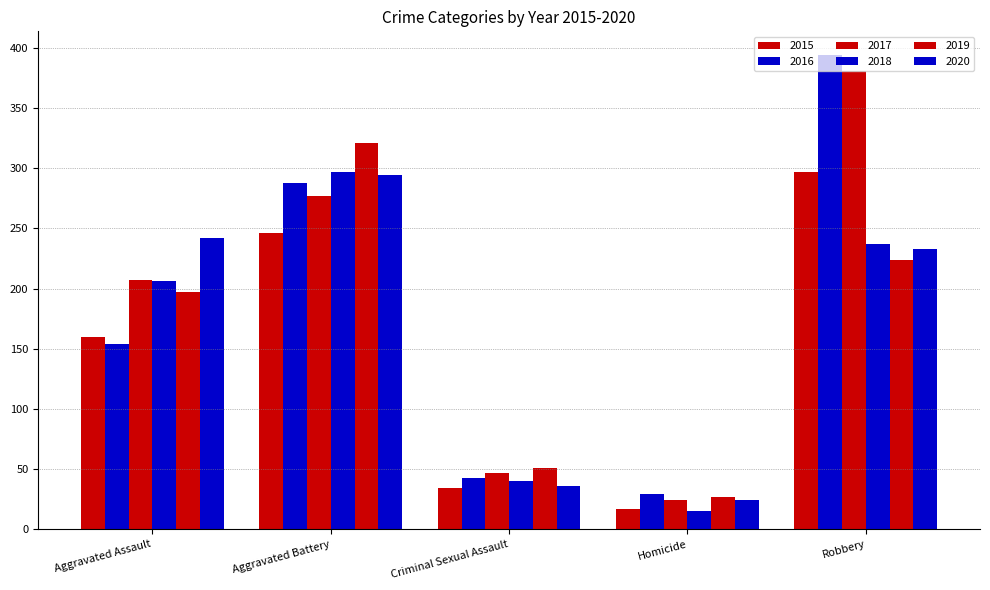

Count the number of data series in this chart.

6